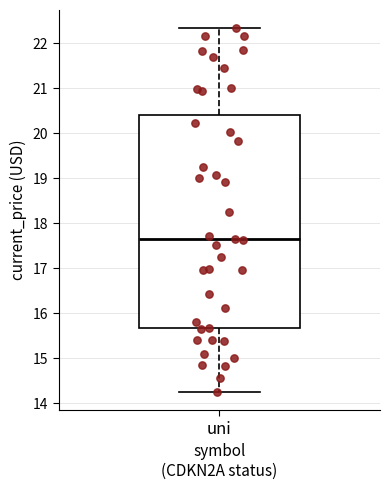

Transcribe this box plot: give where the median line is, the range the box spans, and where the two whiskers end, as read against the y-axis. The values are not printed on the chart, so give them approximately, as read against the axis.

median 17.6, box 15.7 to 20.4, whiskers 14.2 to 22.3